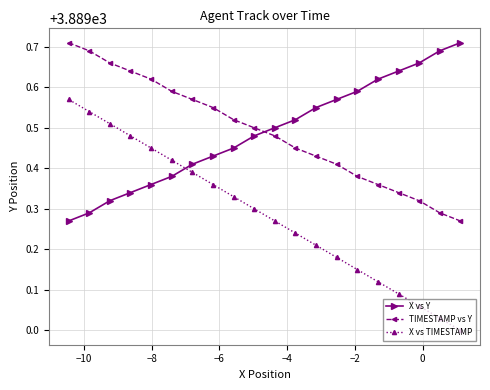

Rank the series by their maximum value, from highest to lowest.

X vs Y, TIMESTAMP vs Y, X vs TIMESTAMP